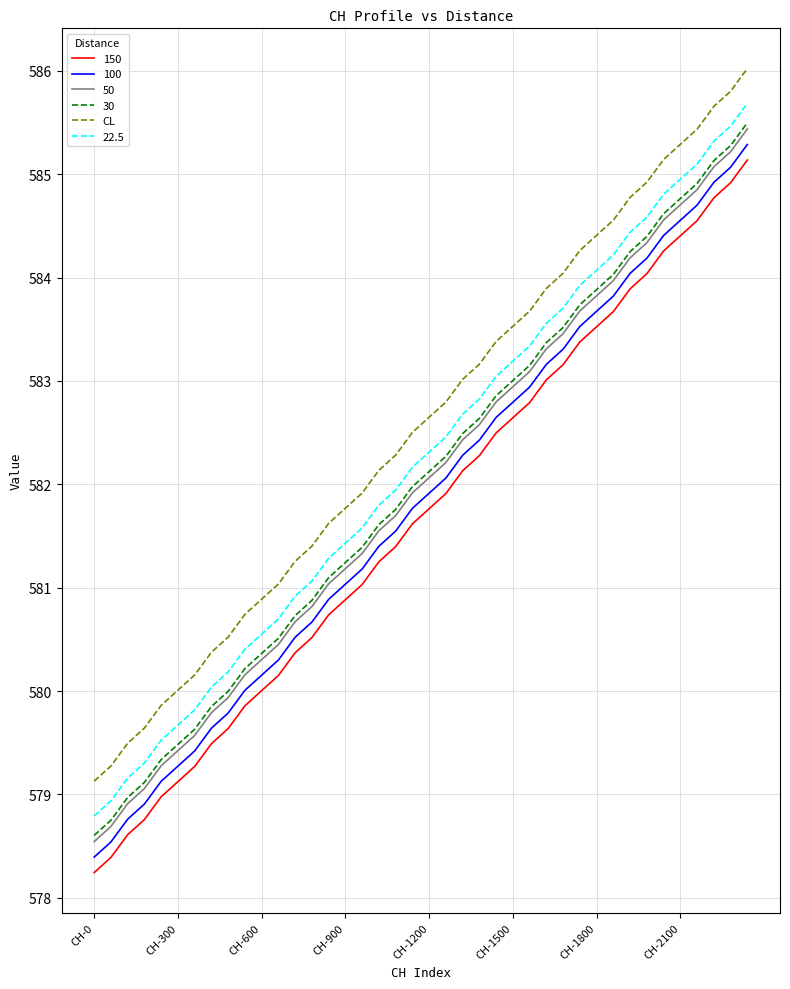

What is the smallest value displayed?

578.2